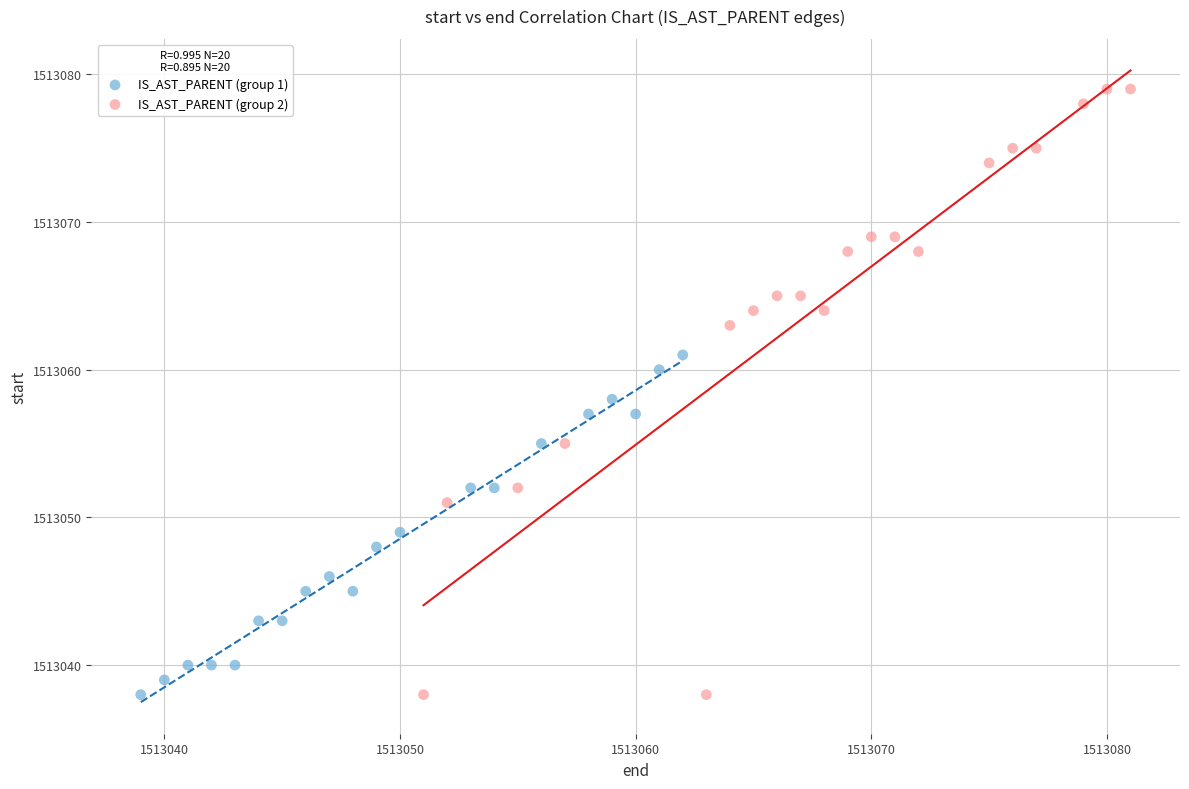

Which series reaches the maximum Y coordinate?

IS_AST_PARENT (group 2)